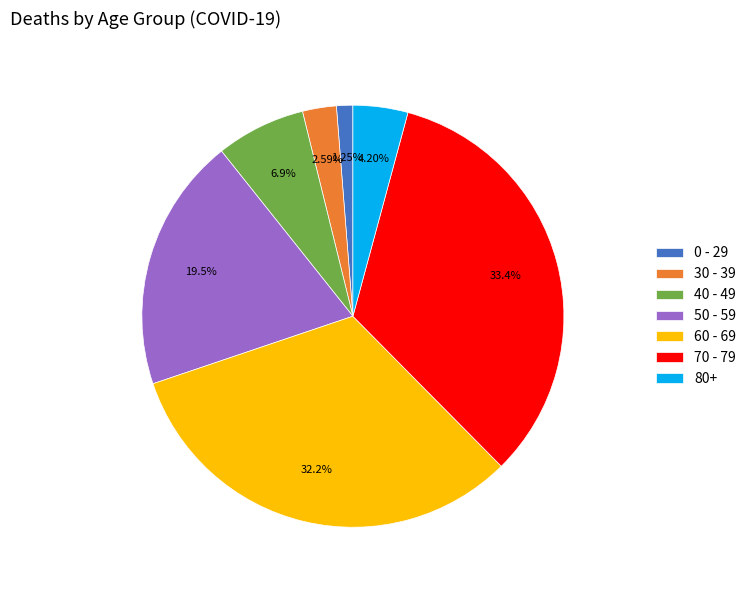

Between 70 - 79 and 50 - 59, which is larger?

70 - 79